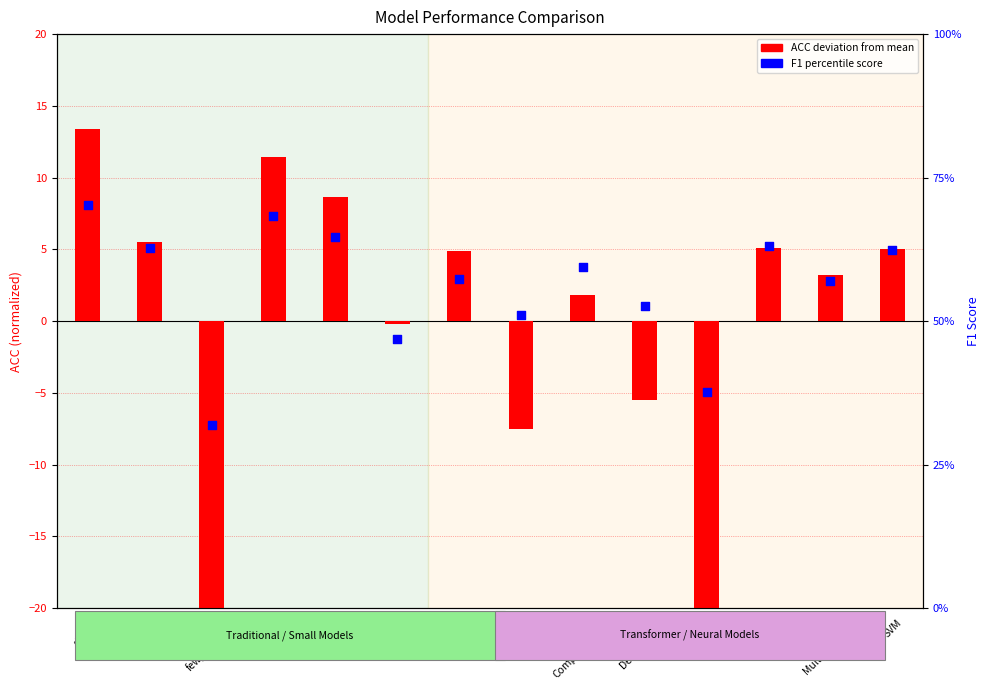

Which series has the largest total across all categories?

F1 Score